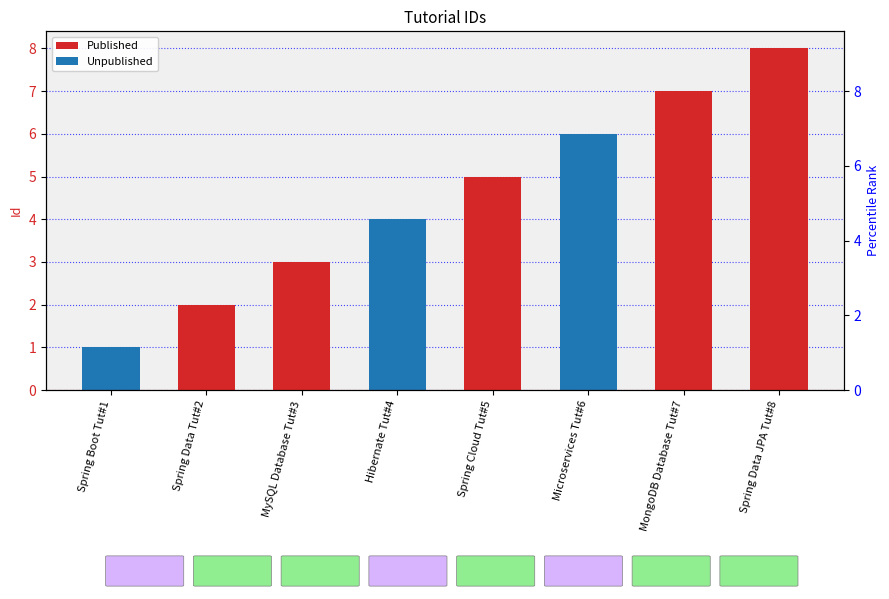

Where does the Published series first go above 3?

Spring Cloud Tut#5